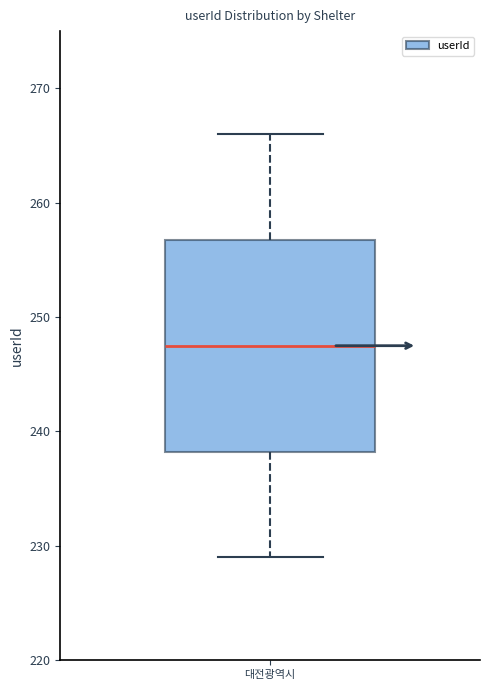

Transcribe this box plot: give where the median line is, the range the box spans, and where the two whiskers end, as read against the y-axis. The values are not printed on the chart, so give them approximately, as read against the axis.

median 248, box 238 to 257, whiskers 229 to 266